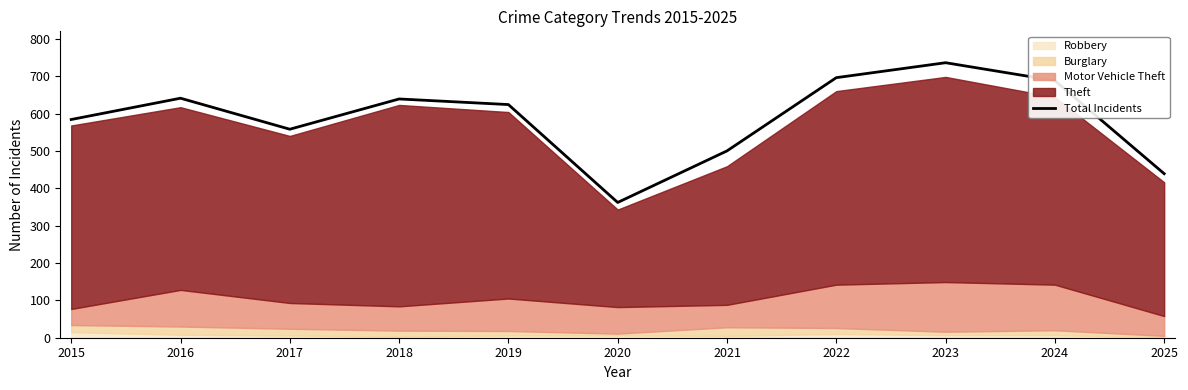

Reading left to right, extract all data points from this chart.

2015=584	2016=641	2017=558	2018=639	2019=624	2020=362	2021=500	2022=696	2023=736	2024=688	2025=439